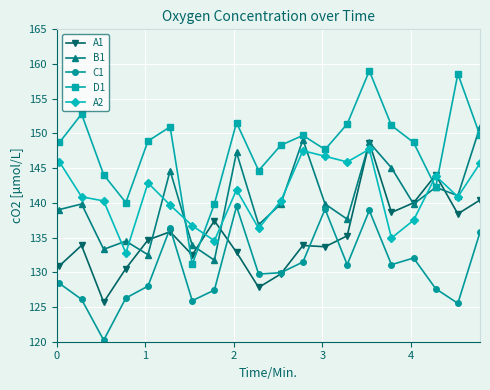

How many lines are shown in the chart?

5